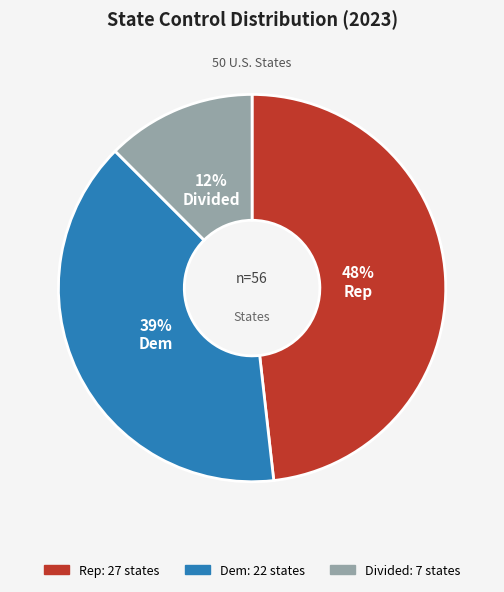

To the nearest percent, what is the difference between the largest and smallest slice percentages?

36%